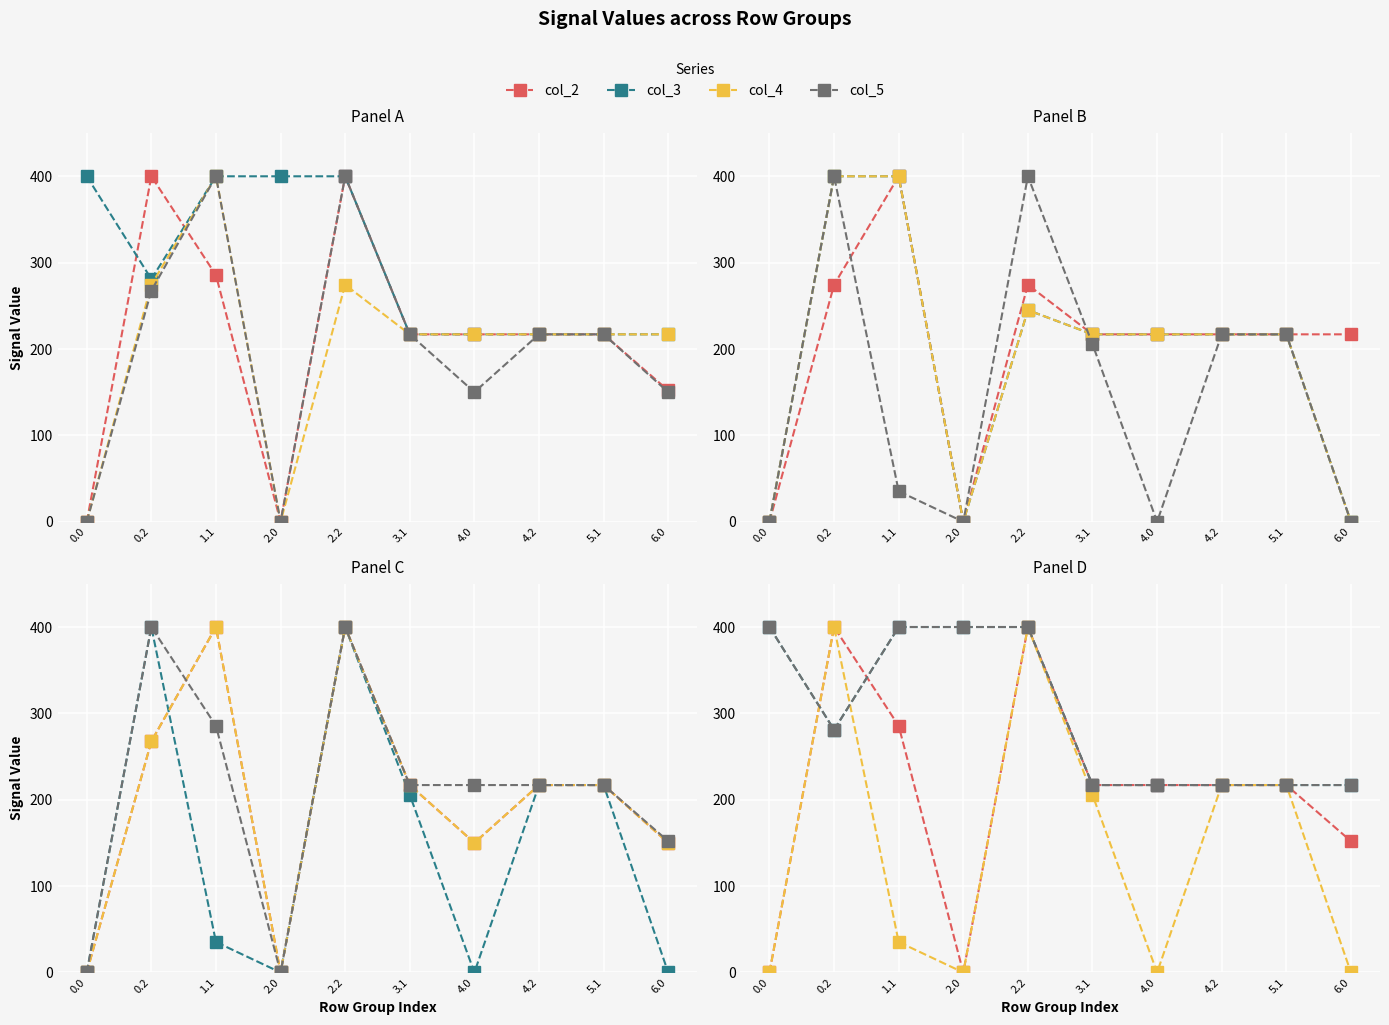

Where do col_3 and col_2 first cross each other?

0.0 and 0.2